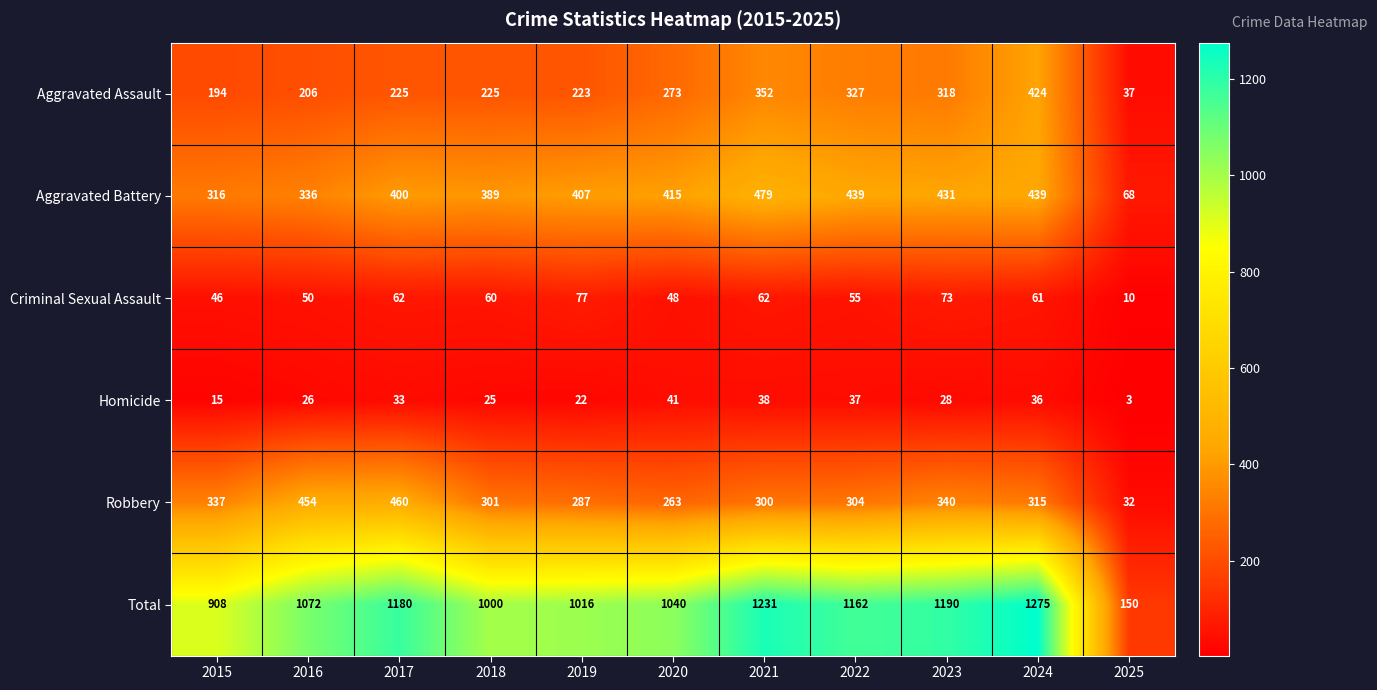

How many categories are shown in the chart?

11